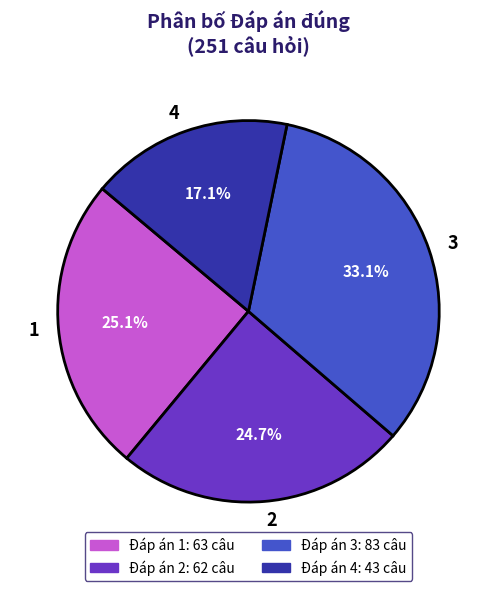

To the nearest percent, what is the difference between the largest and smallest slice percentages?

16%